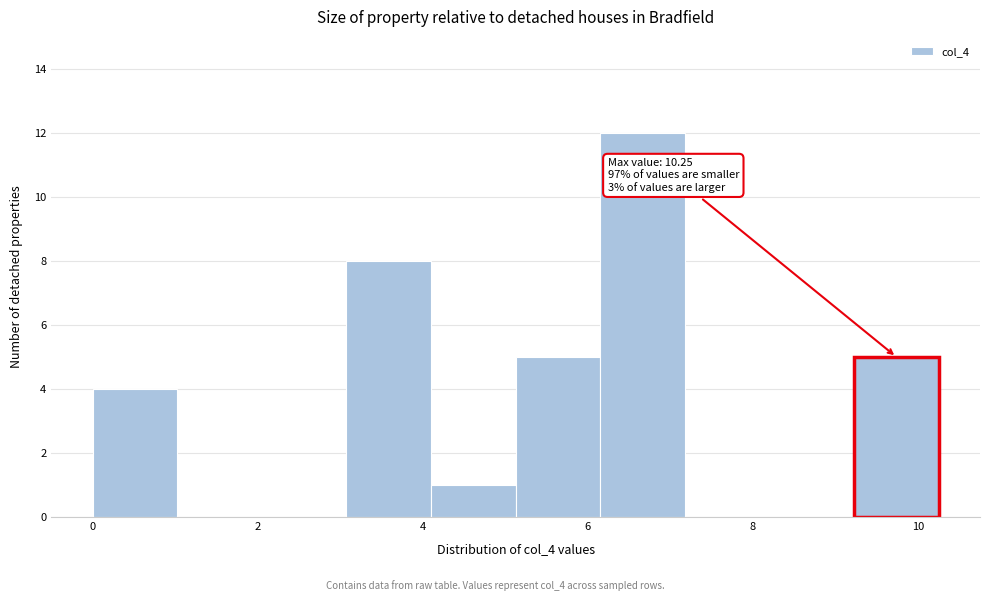

Over which range of the x-axis is the bar tallest?

6.2 to 7.2